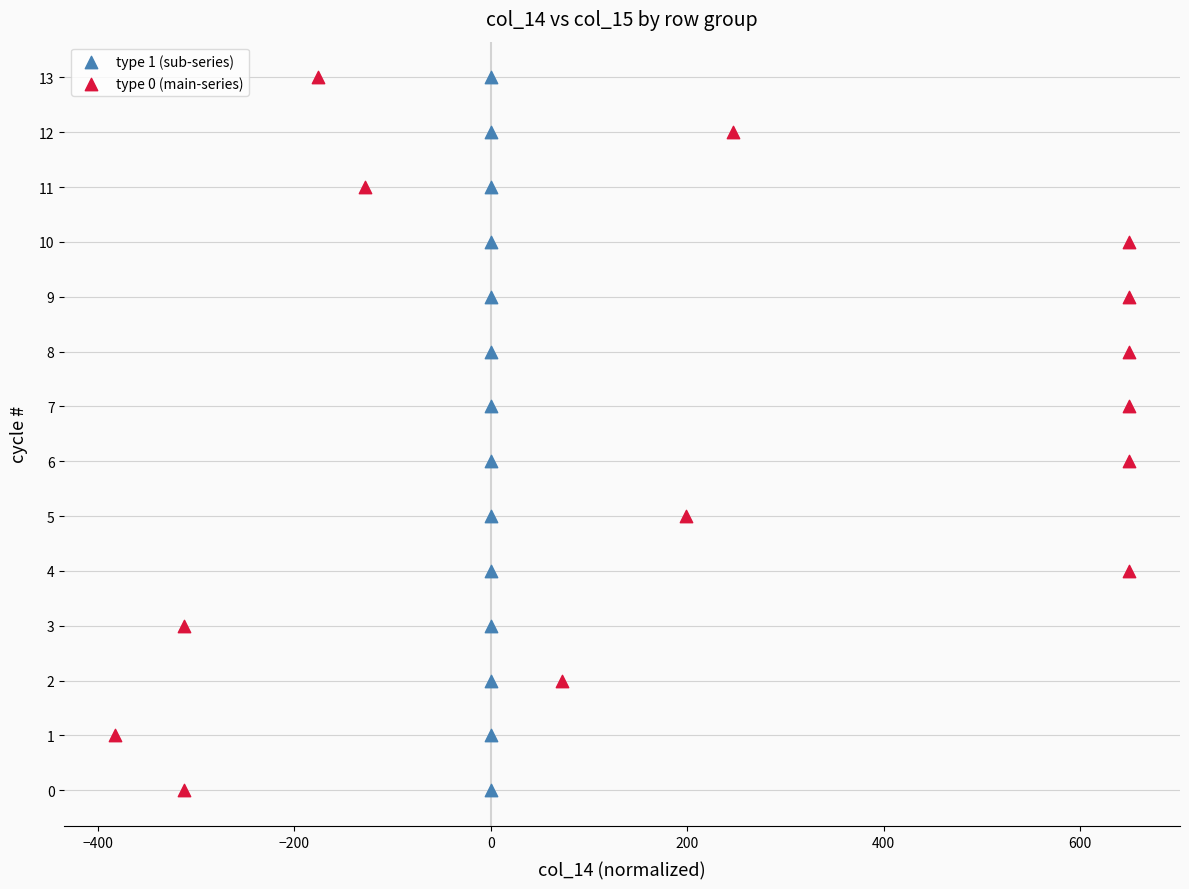

What are all the series names shown in the legend?

type 1 (sub-series), type 0 (main-series)